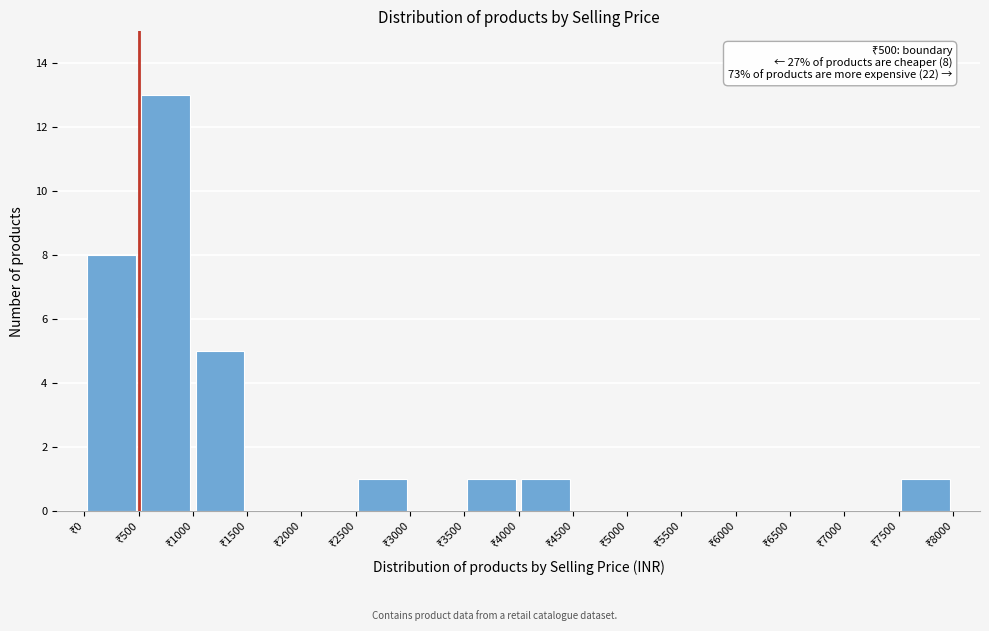

Which range on the x-axis has the tallest bar?

500 to 1000